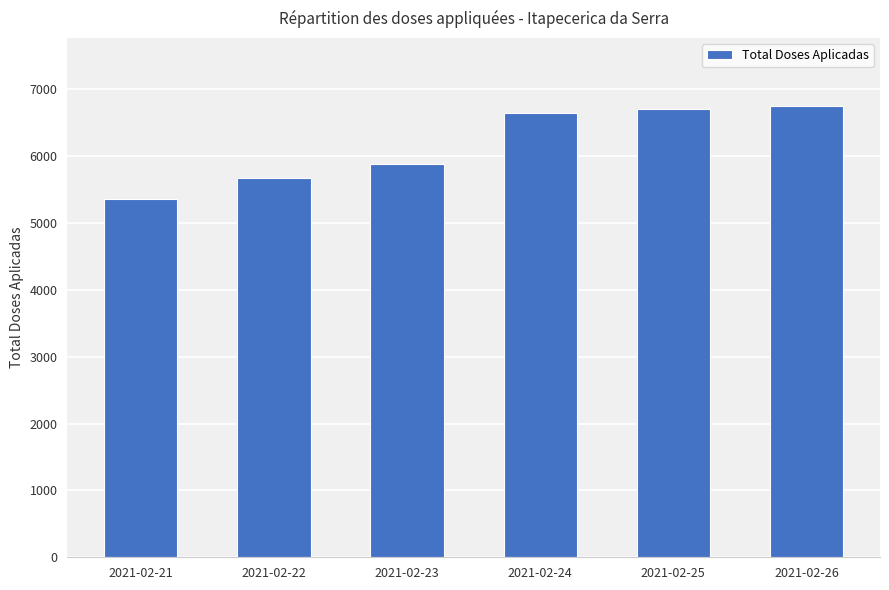

What is the minimum value shown in the chart?

5363